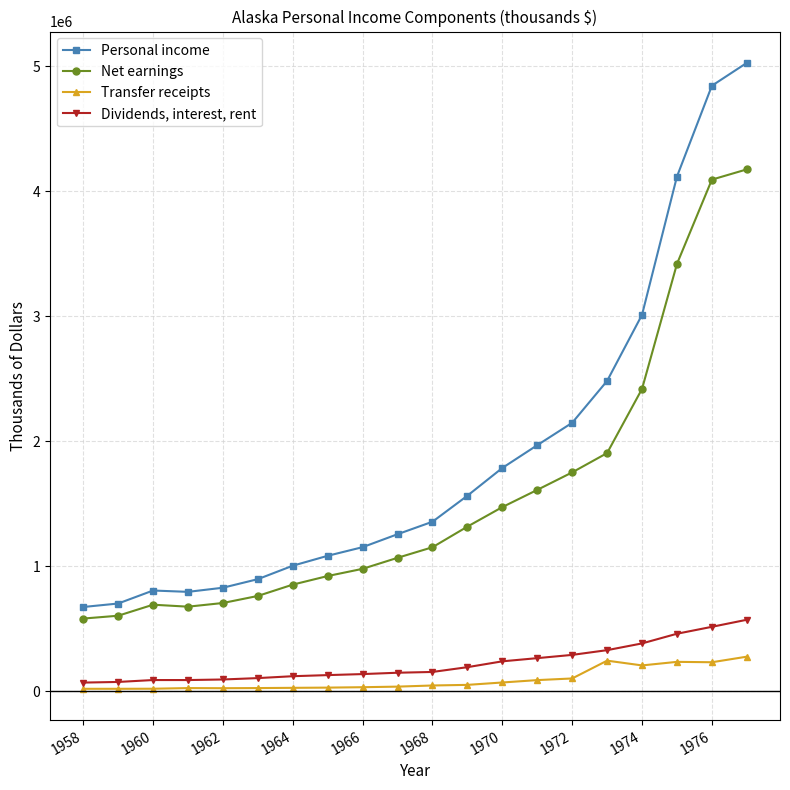

How many lines are shown in the chart?

4